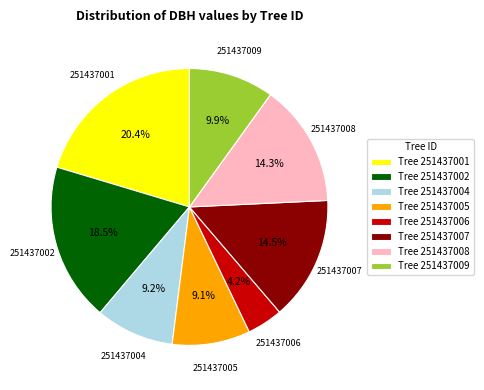

Which slice is the largest?

Tree 251437001